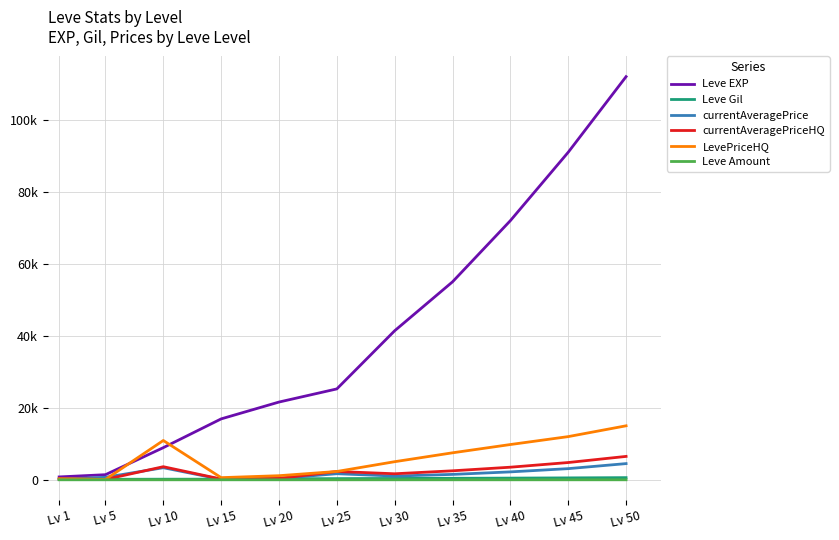

What is the minimum value shown in the chart?

1